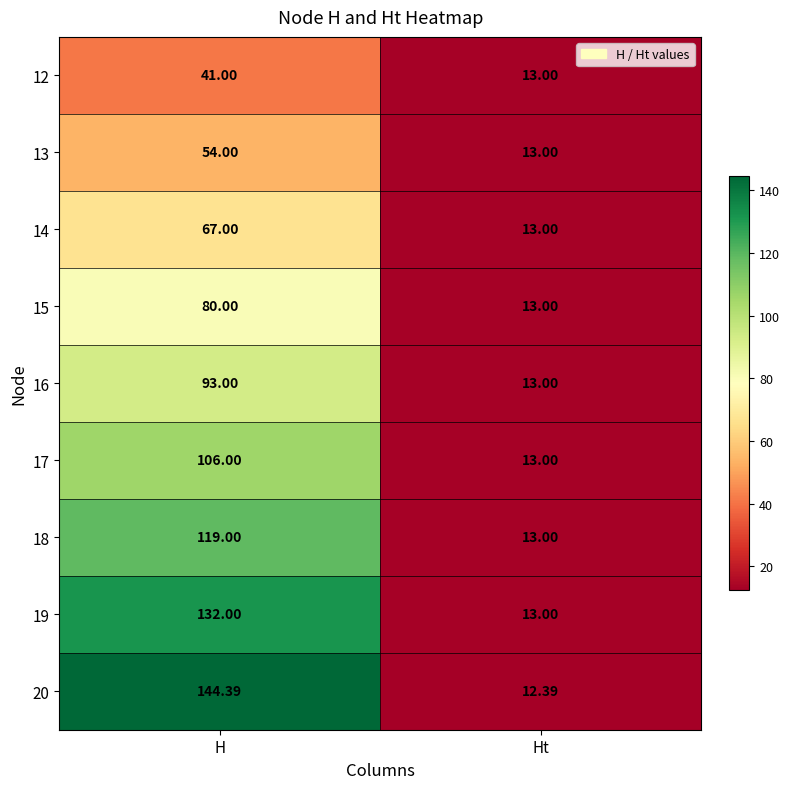

Which series changed the most between H and Ht?

20